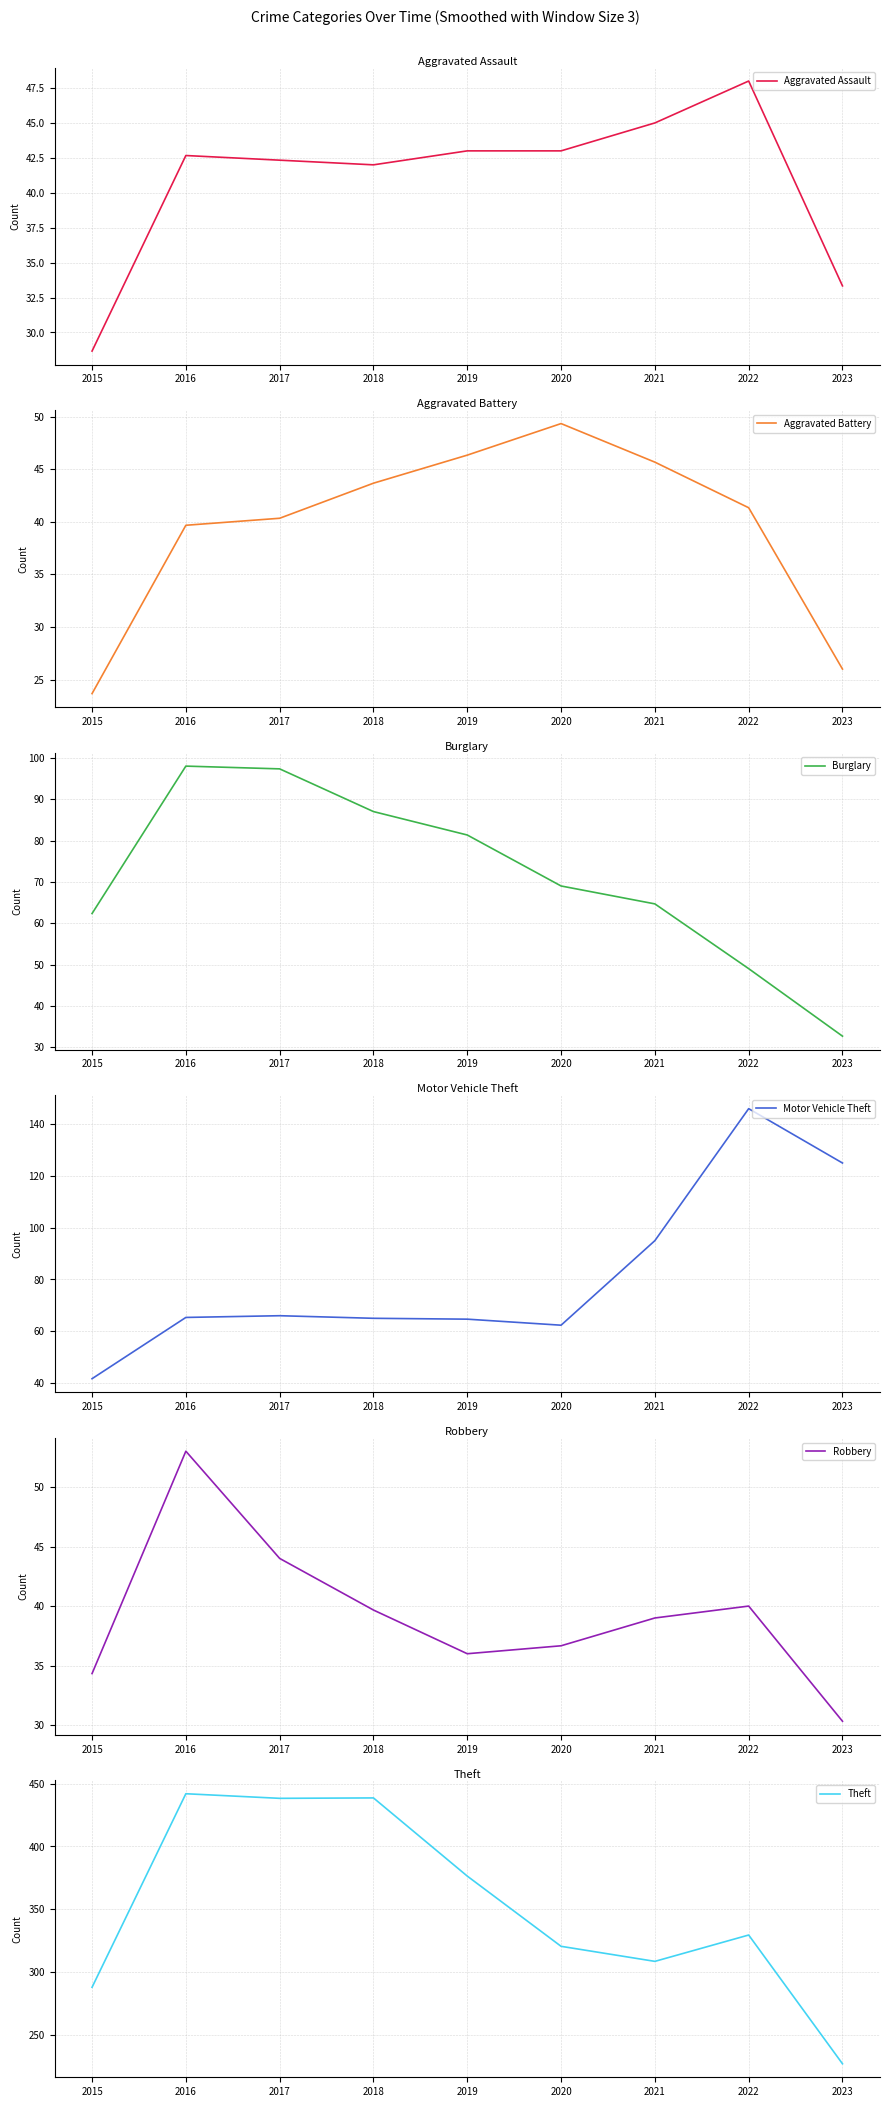

In Burglary, how many points are higher than both neighbors (excluding endpoints)?

1